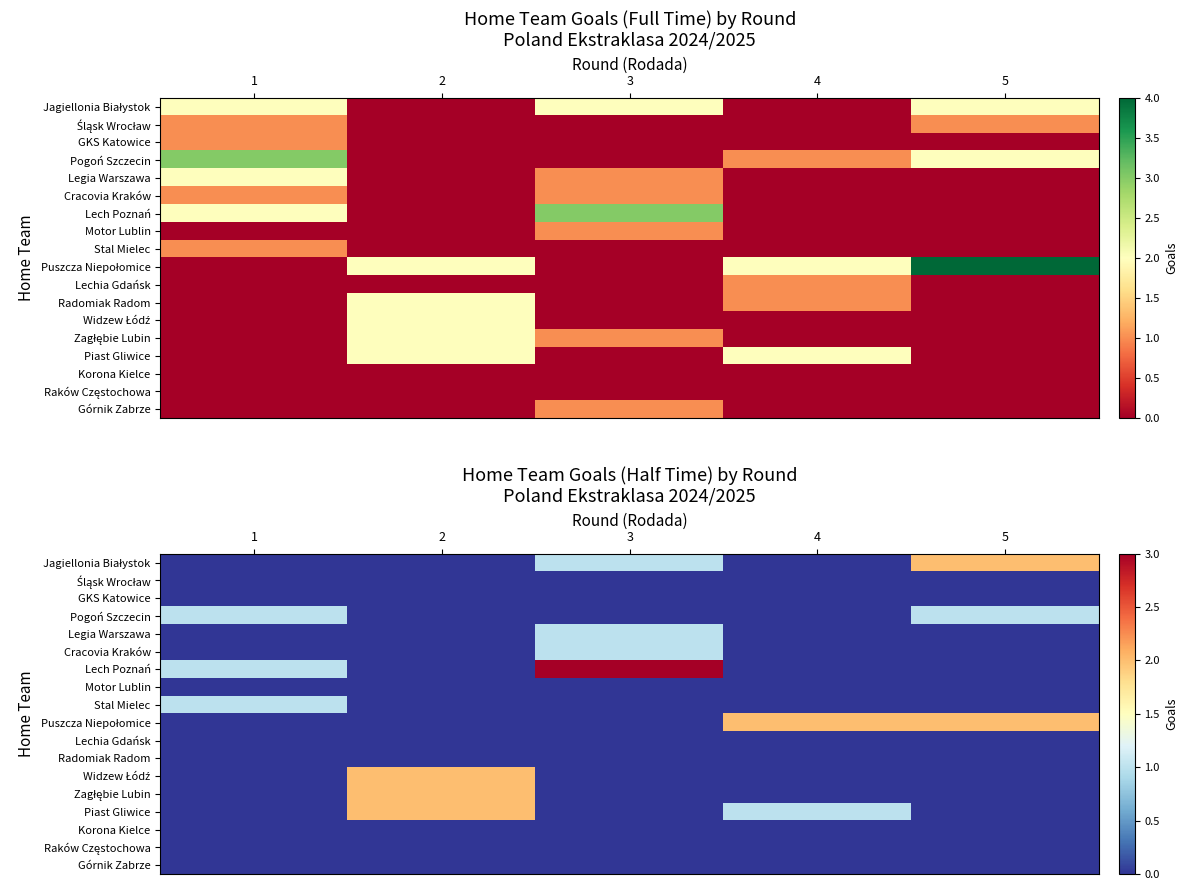

At how many categories does at least one series exceed 0?

5